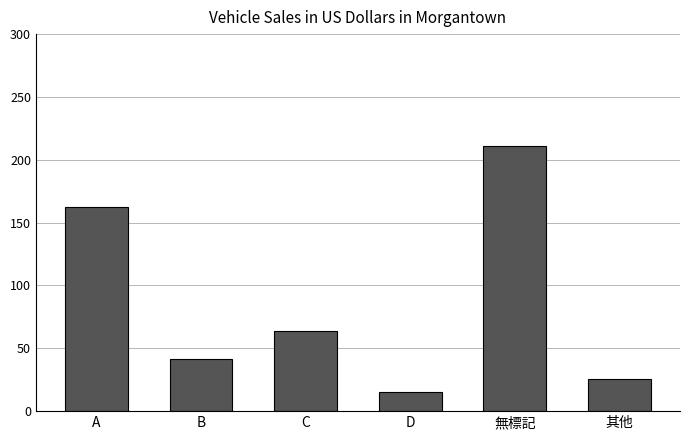

List the labels in order of value, smallest first.

D, 其他, B, C, A, 無標記